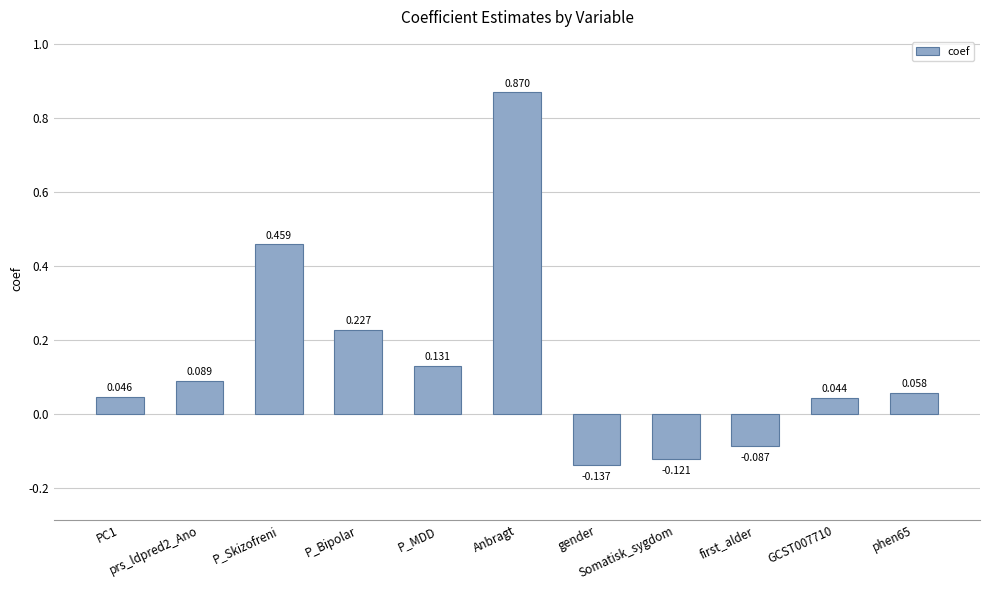

Does the chart contain any negative values?

Yes